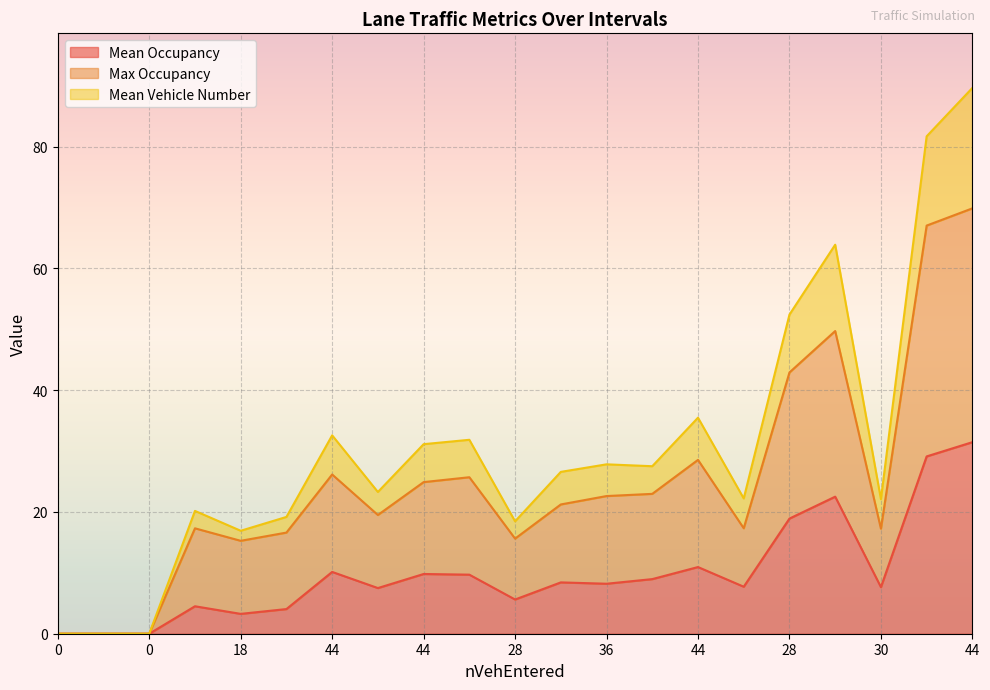

What is the average value of the Mean Vehicle Number series?

30.6